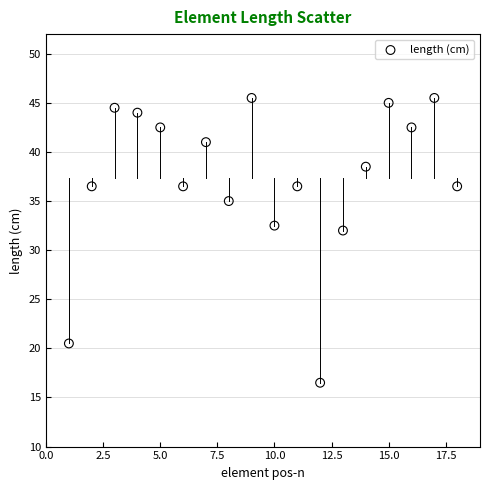

What is the range of X values (max minus min)?

17.0